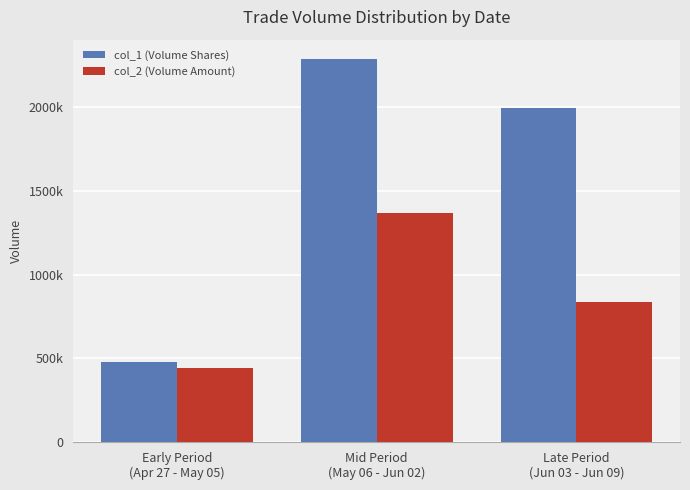

At how many categories does at least one series exceed 2283071?

1